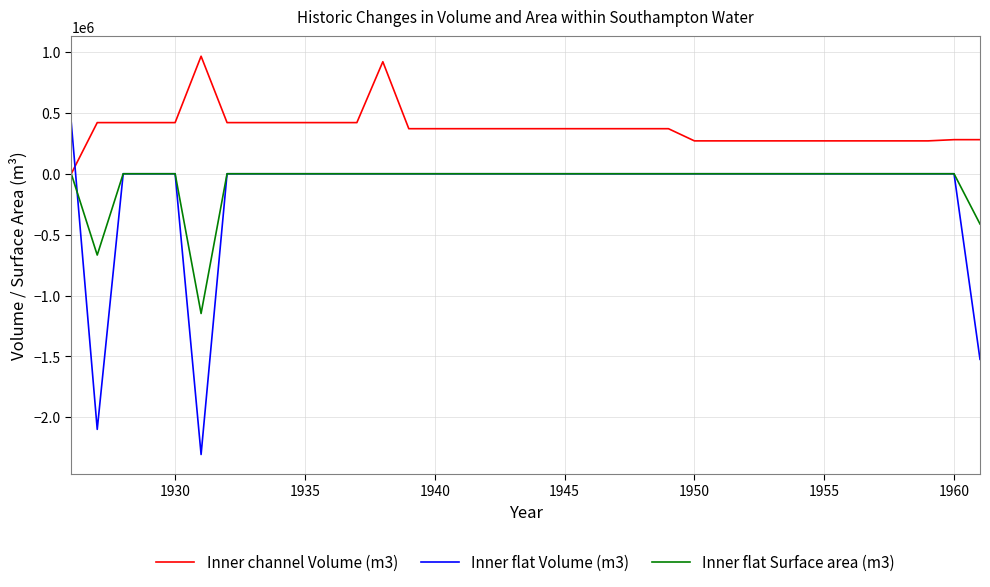

Rank the series by their maximum value, from lowest to highest.

Inner flat Surface area (m3), Inner flat Volume (m3), Inner channel Volume (m3)